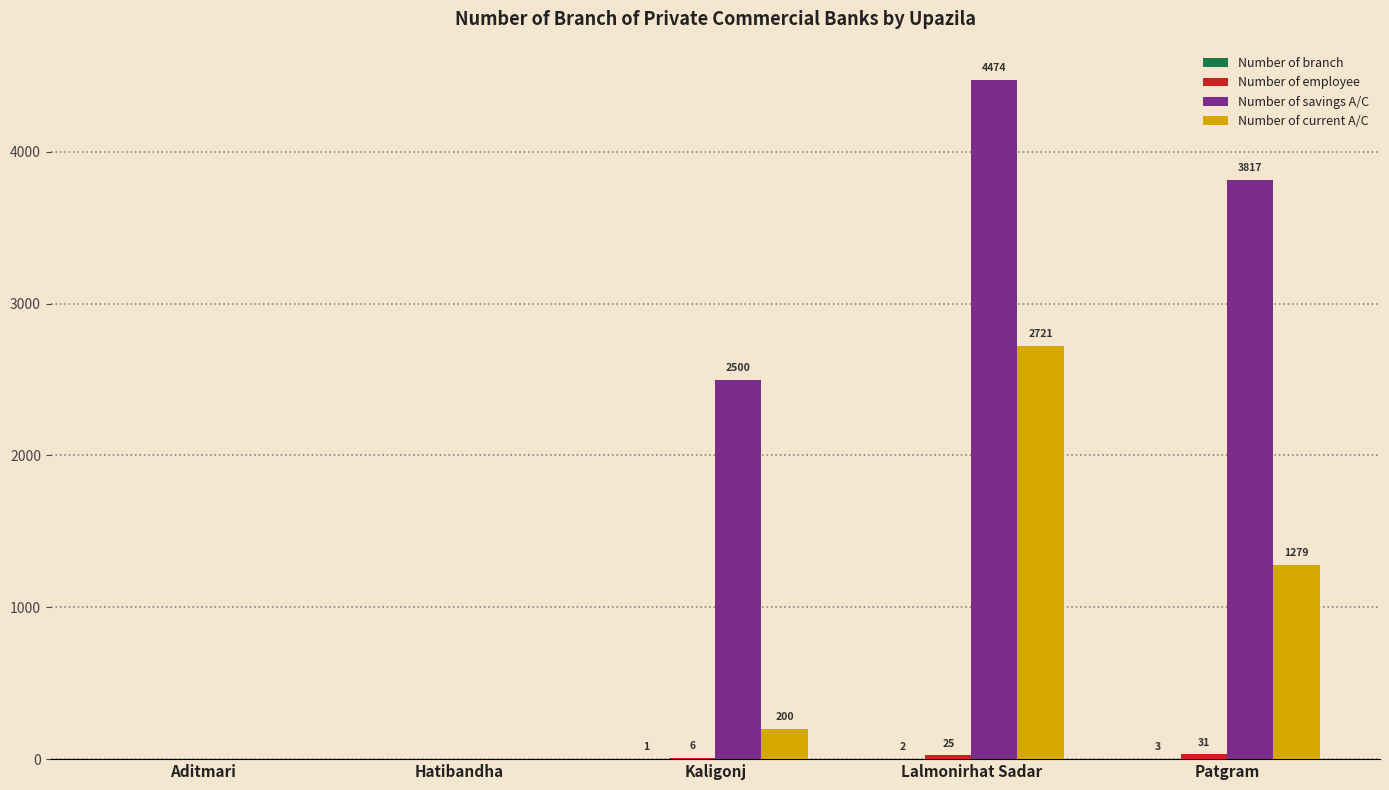

Which series has the largest total across all categories?

Number of savings A/C